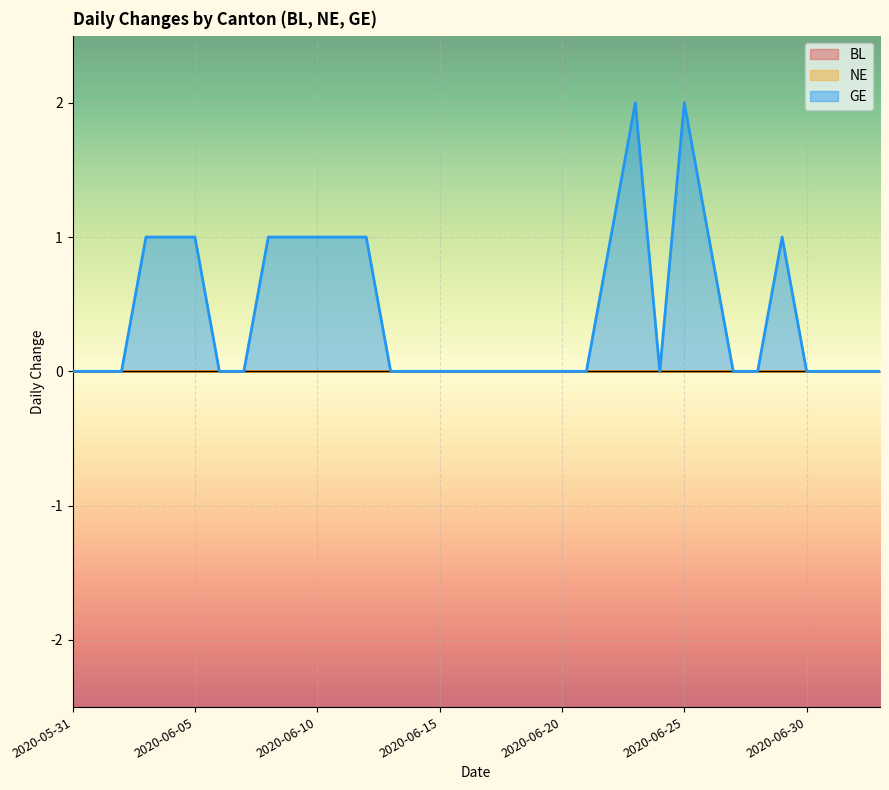

Where is GE nearest to the value 1?

2020-06-03